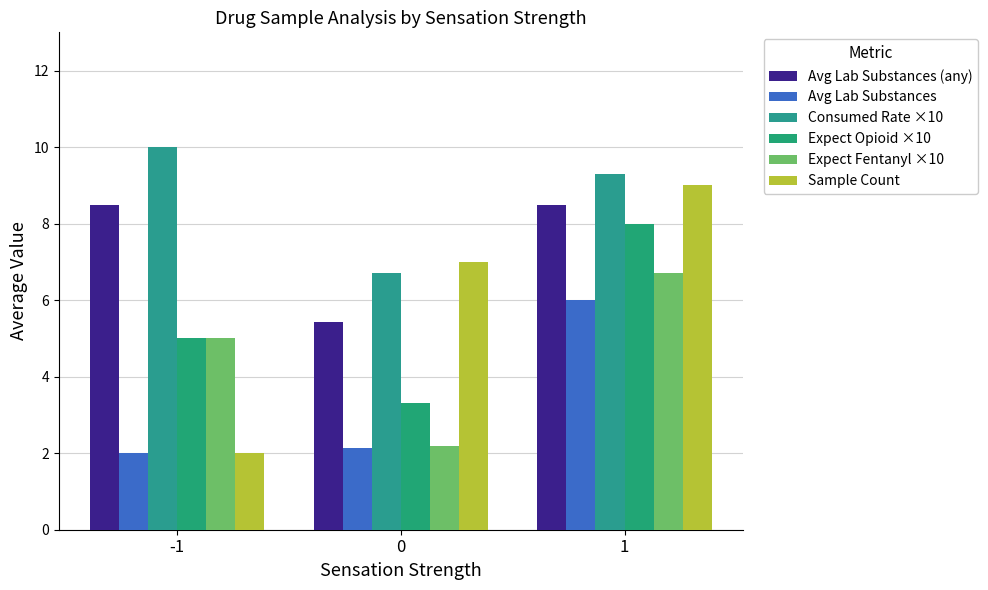

How many values in the Sample Count series are below 7?

1